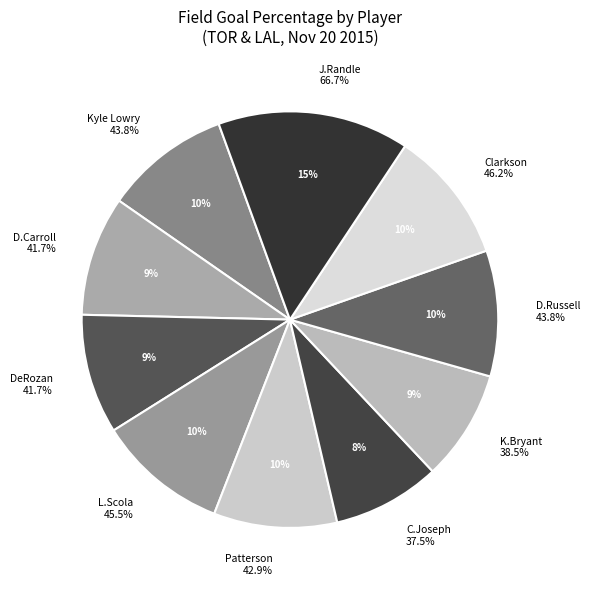

Between Luis Scola and Jordan Clarkson, which is larger?

Jordan Clarkson